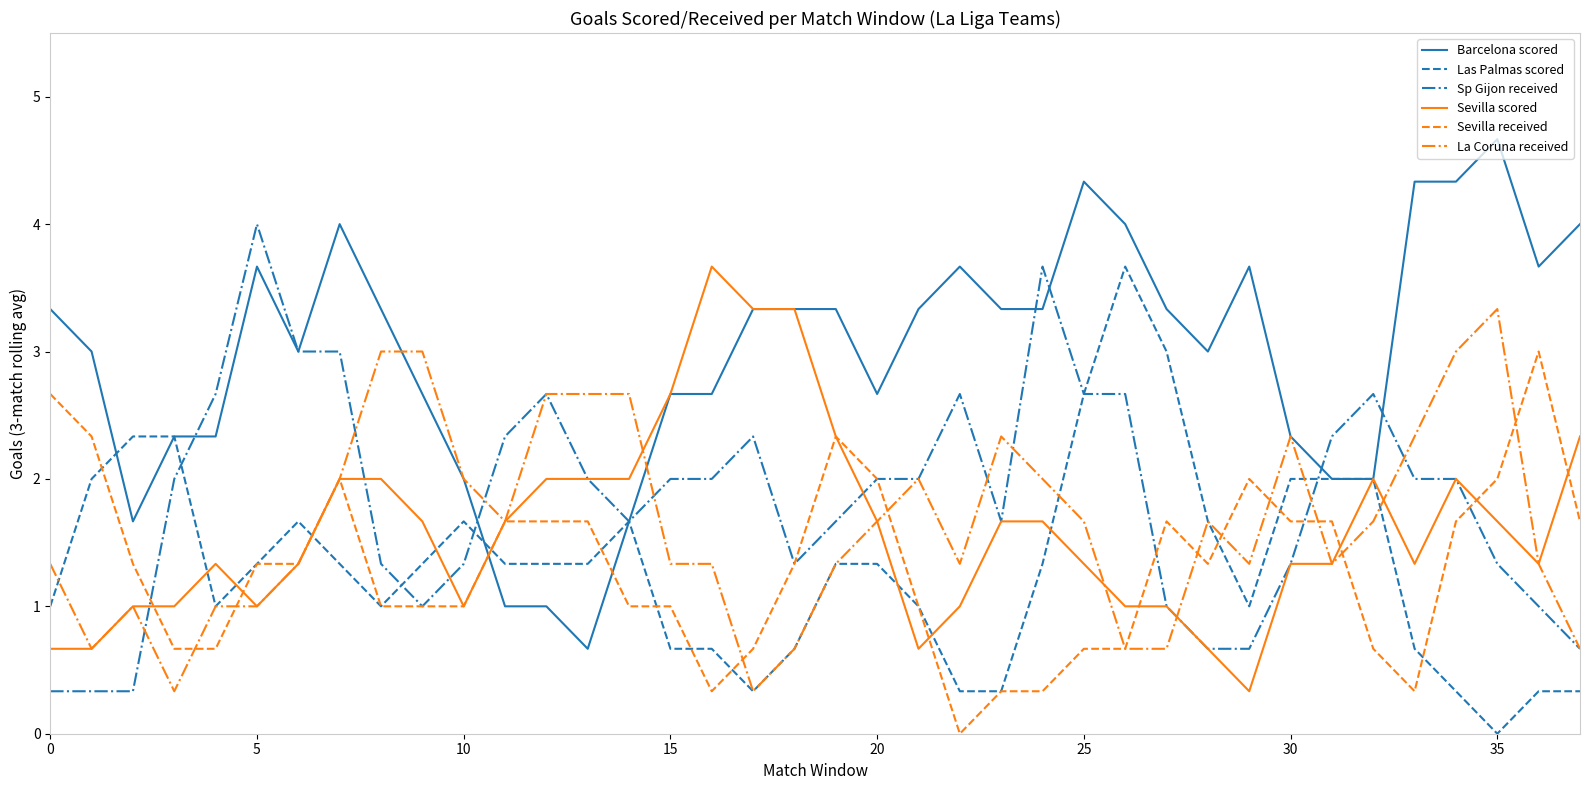

What is the difference between the second highest and minimum values in the Las Palmas scored series?

3.0